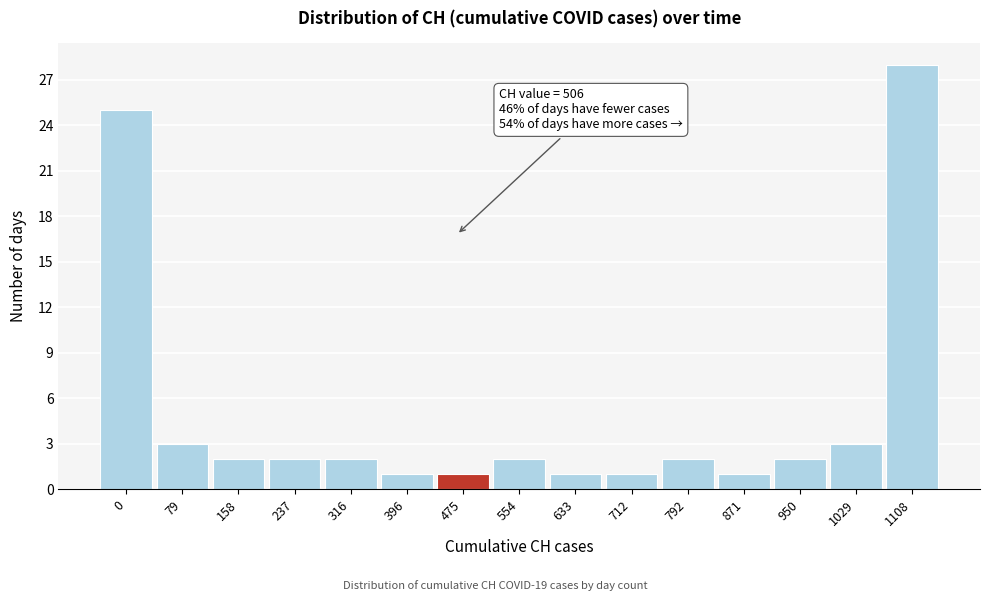

Reading right to left, extract all data points from this chart.

1108=28	1029=3	950=2	871=1	792=2	712=1	633=1	554=2	475=1	396=1	316=2	237=2	158=2	79=3	0=25